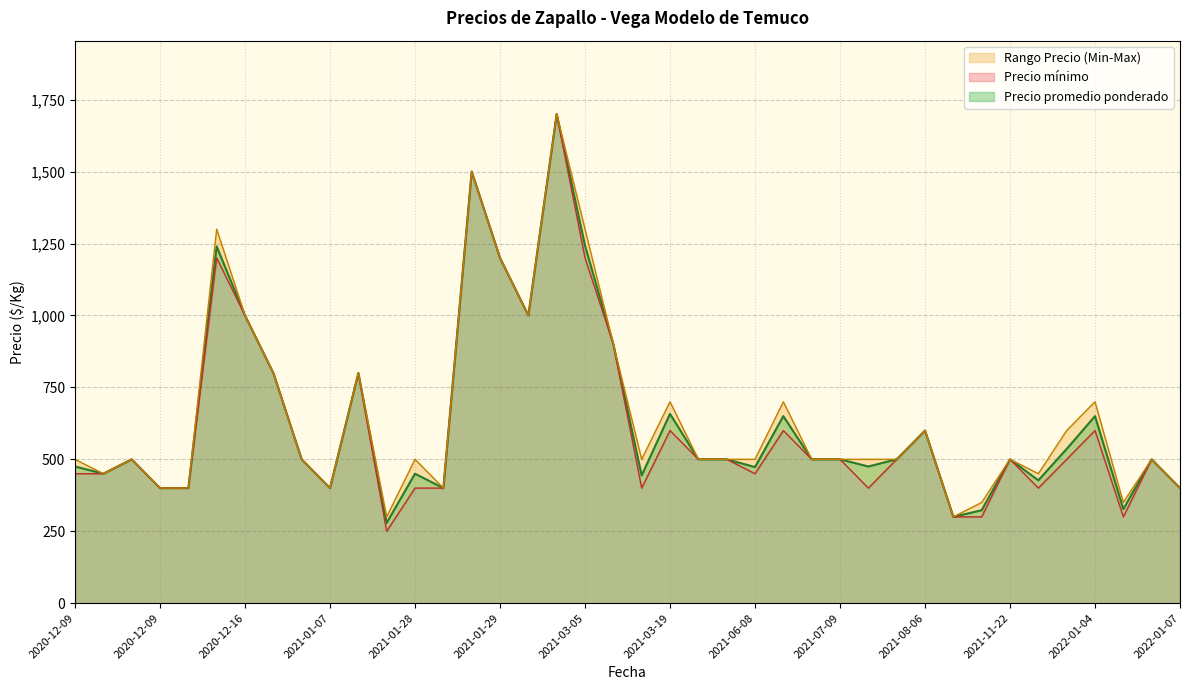

What is the average value of the Precio promedio ponderado series?

635